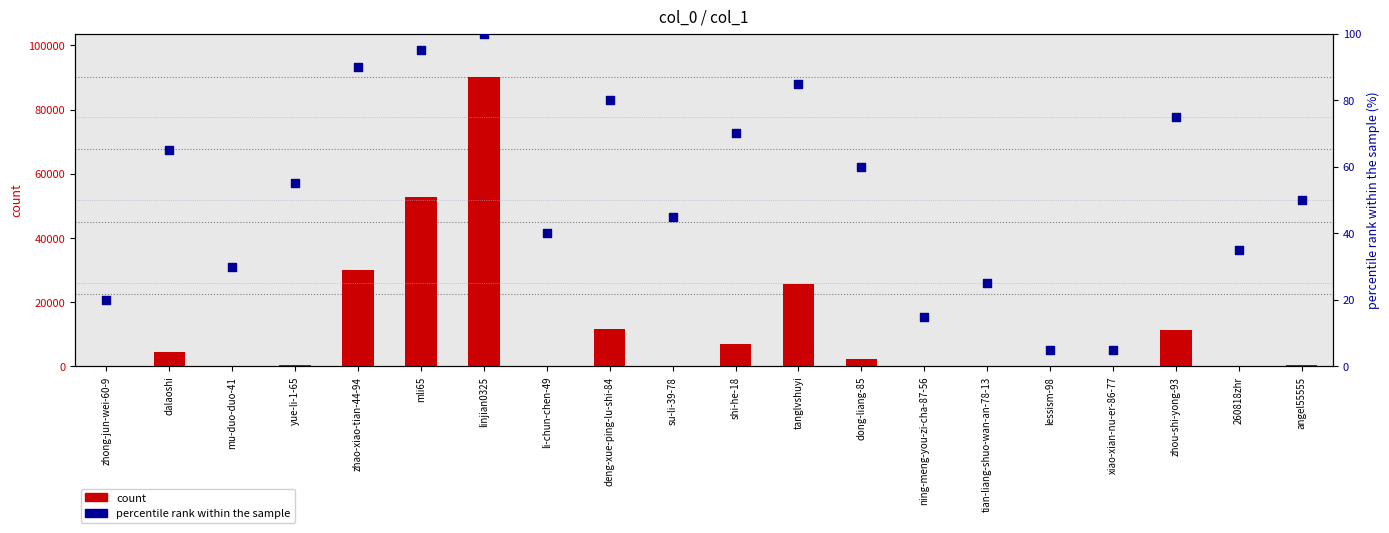

What is the total value across all series at tanglvshuyi?

25788